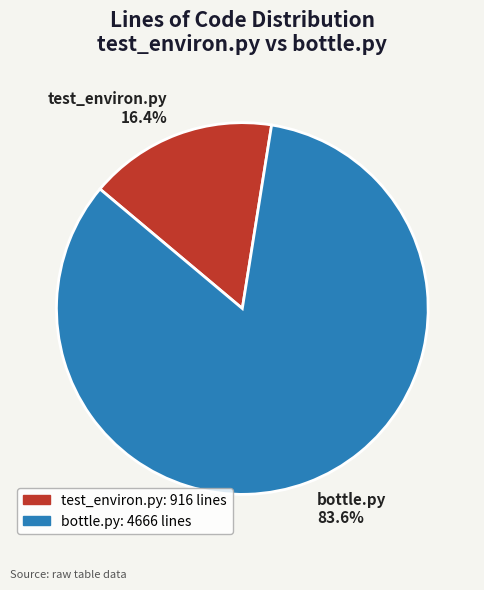

Which category has the biggest portion of the pie?

bottle.py